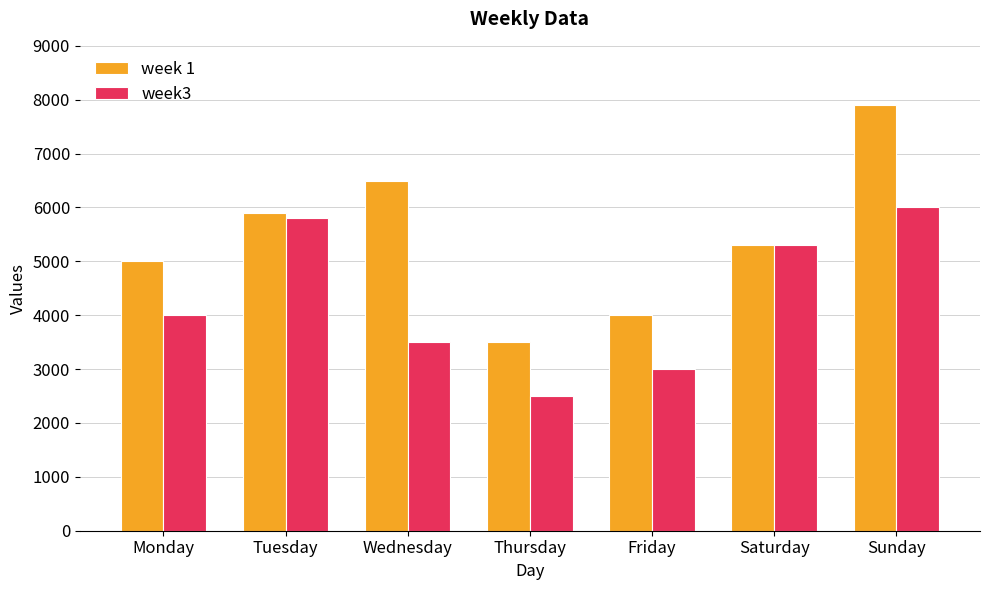

What is the total value across all series at Monday?

9000